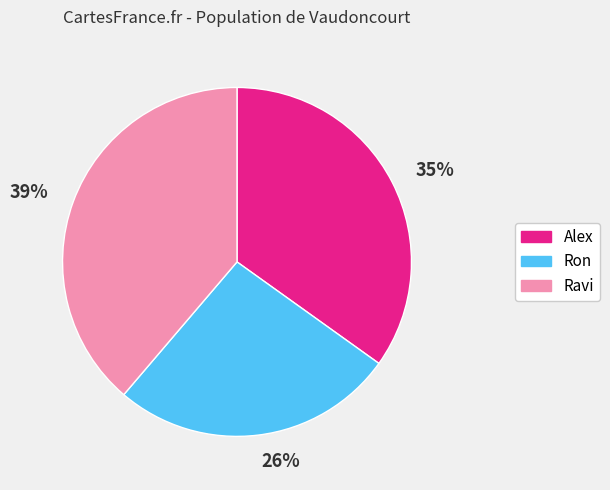

Combined, do Ravi and Ron account for over 50%?

Yes